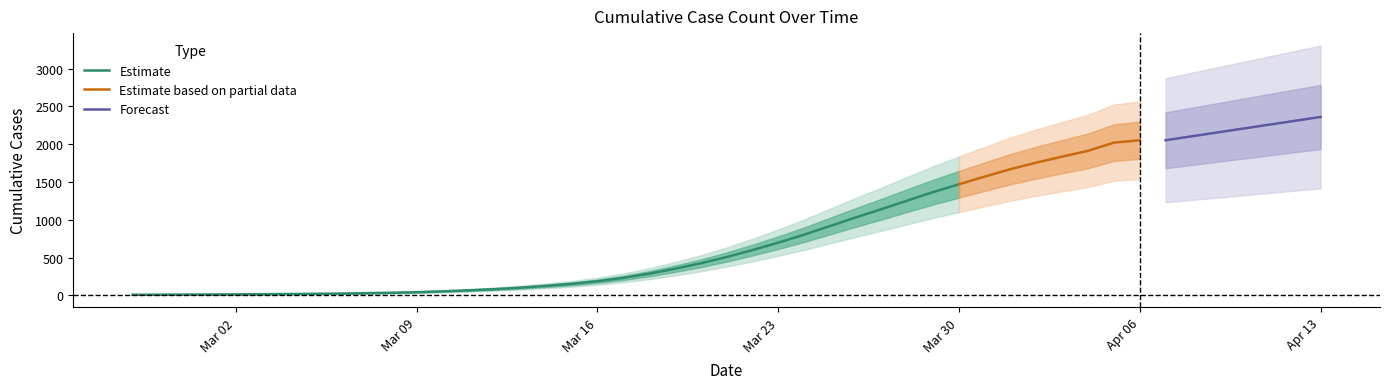

At which category does the chart reach its minimum across all series?

2020-02-27